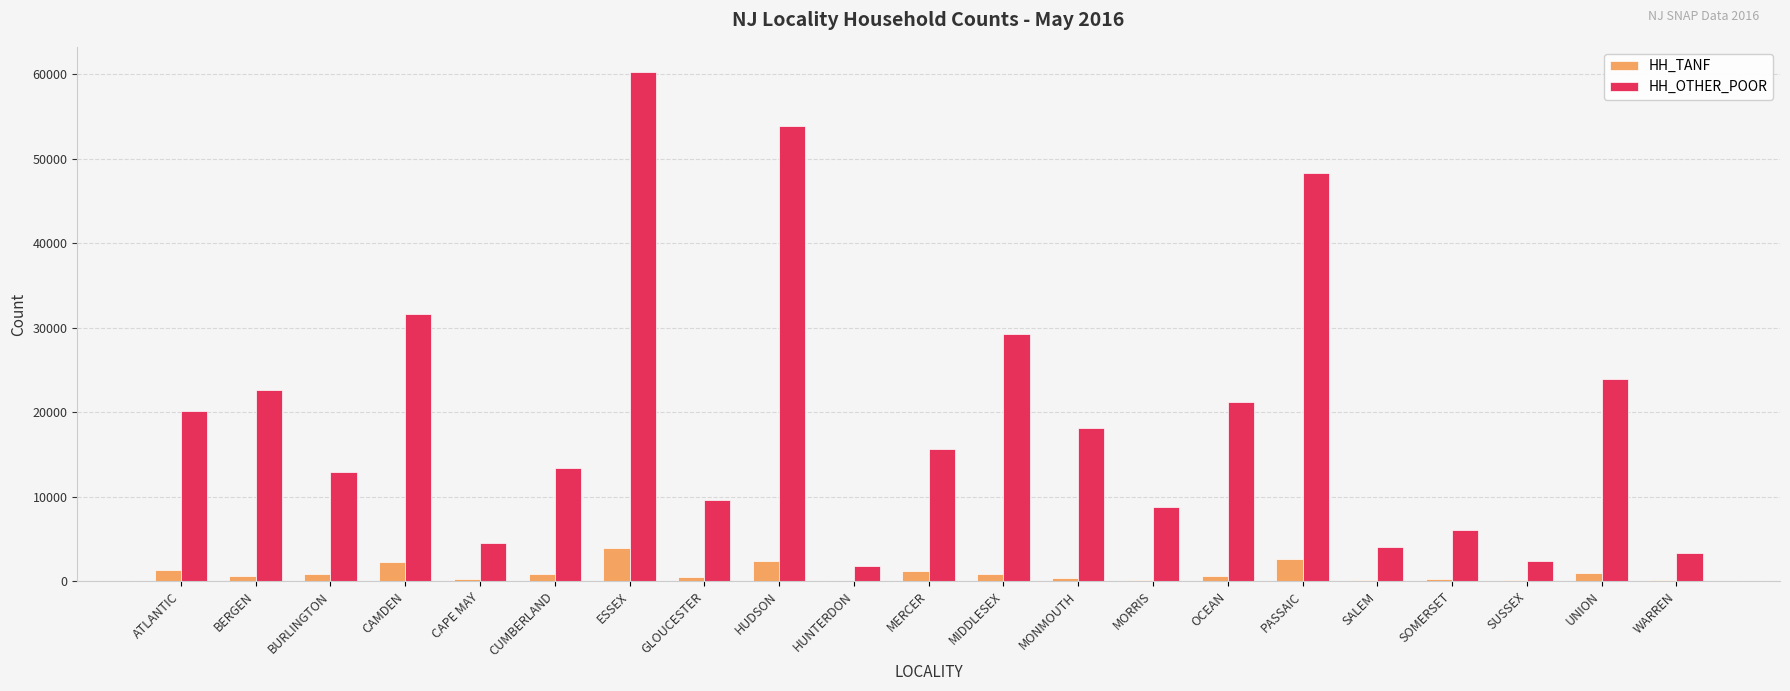

What is the sum of all HH_OTHER_POOR values?

411401